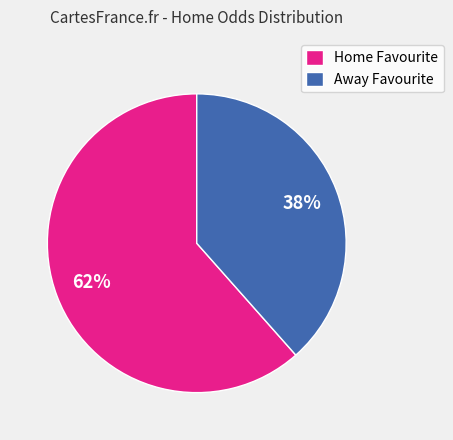

To the nearest percent, what is the combined percentage of Away Favourite and Home Favourite?

100%